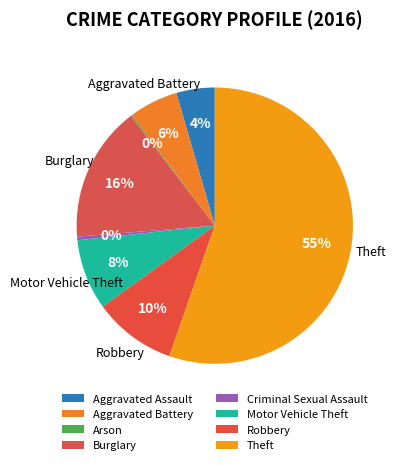

How many segments does this pie chart have?

8